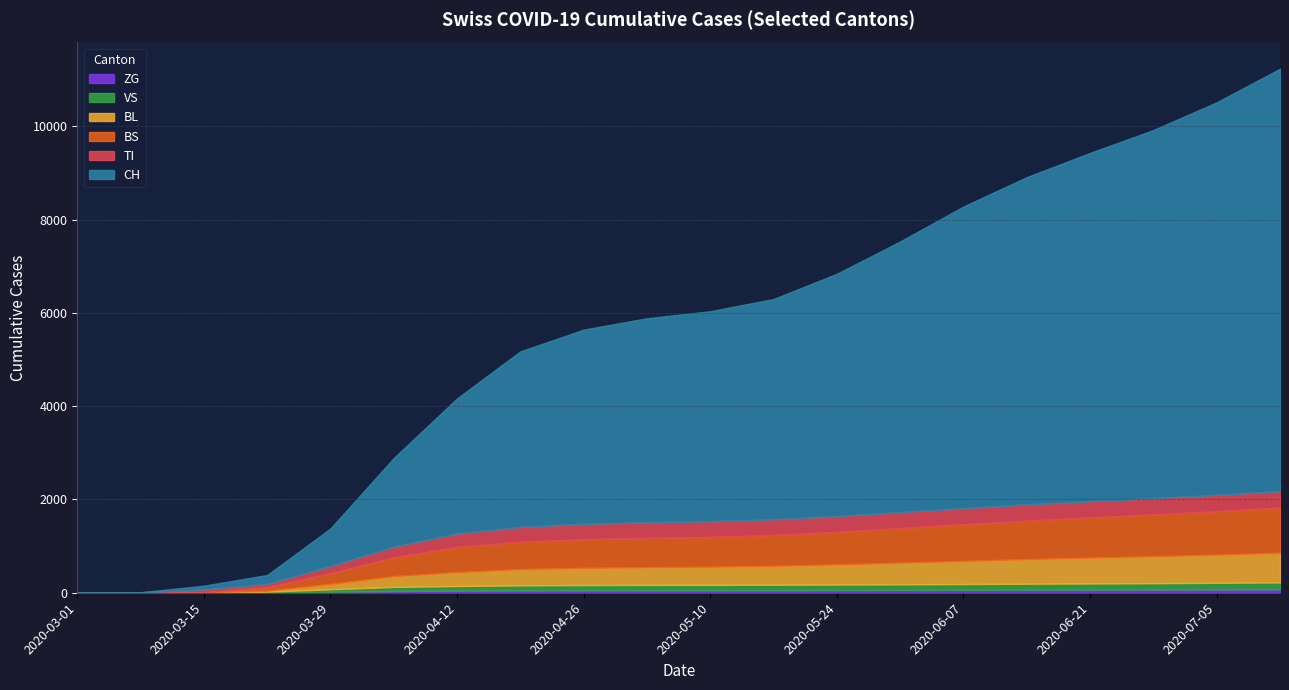

What position from the left is 2020-05-10?

11